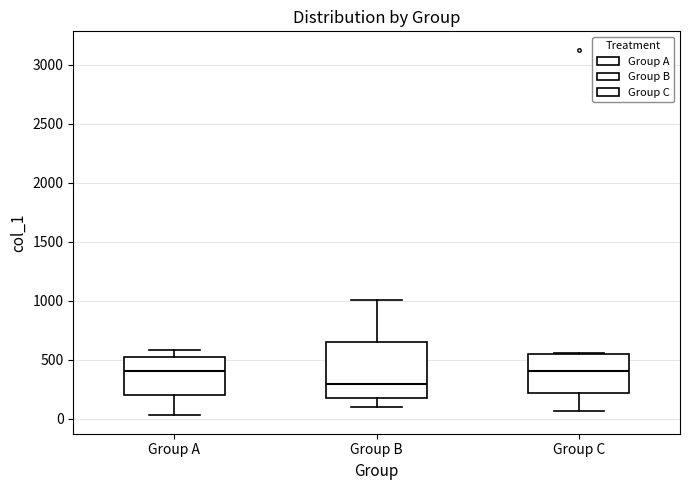

Which box has the lowest median line?

Group B